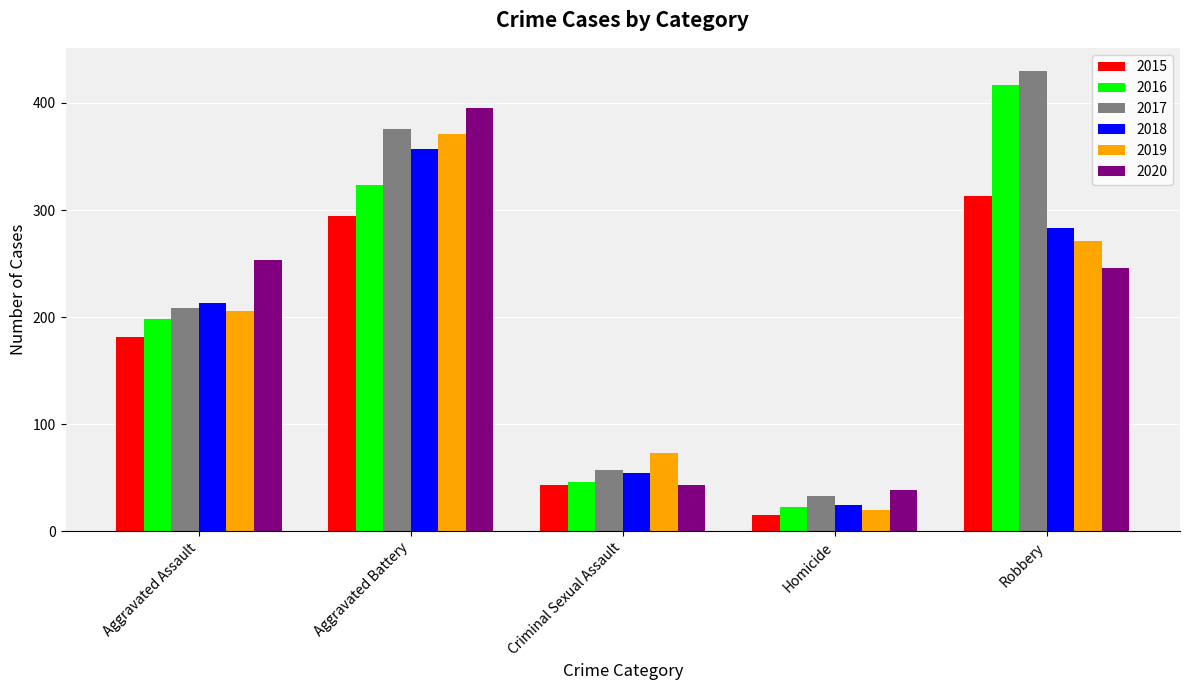

What is the maximum value for 2015?

313